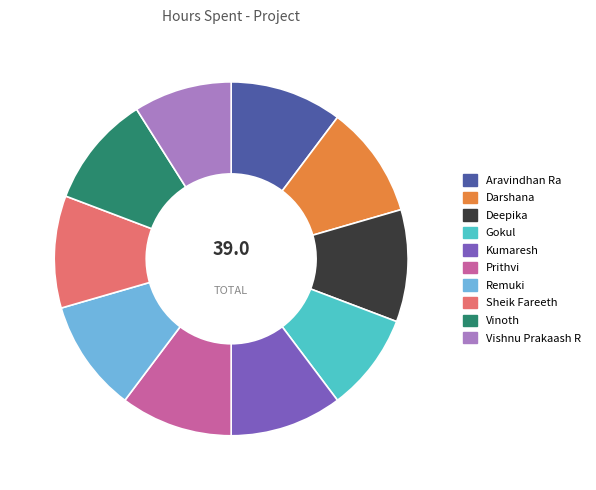

Do Prithvi and Gokul together represent more than half of the pie?

No